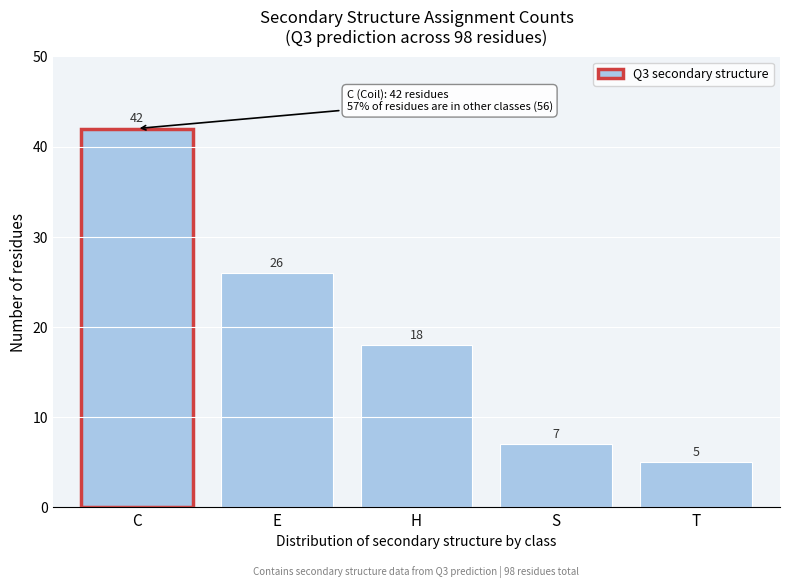

Reading right to left, list all the values displayed in this chart.

5	7	18	26	42